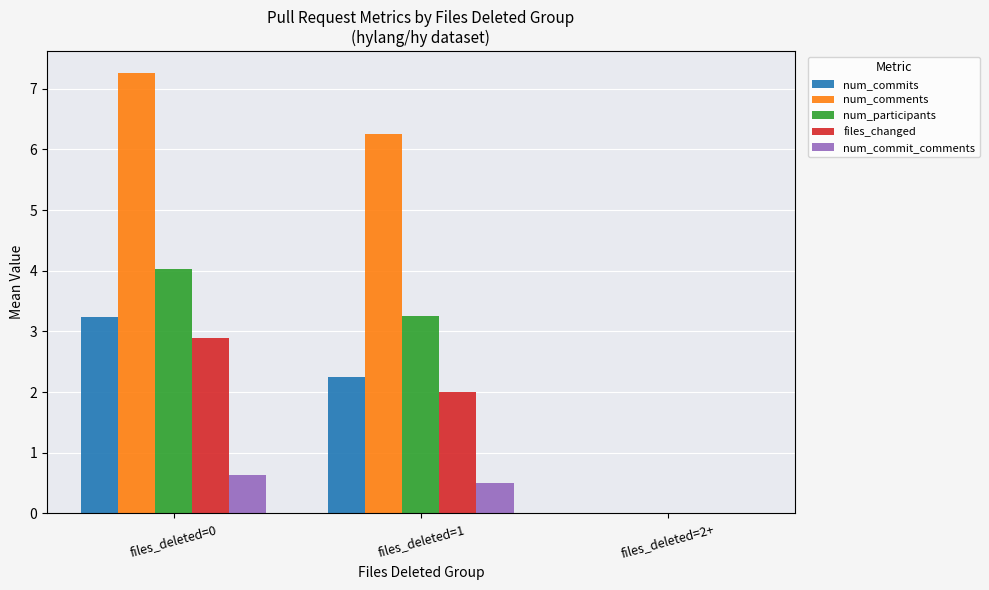

The num_commits series shows 3.2 at files_deleted=1. True or false?

False